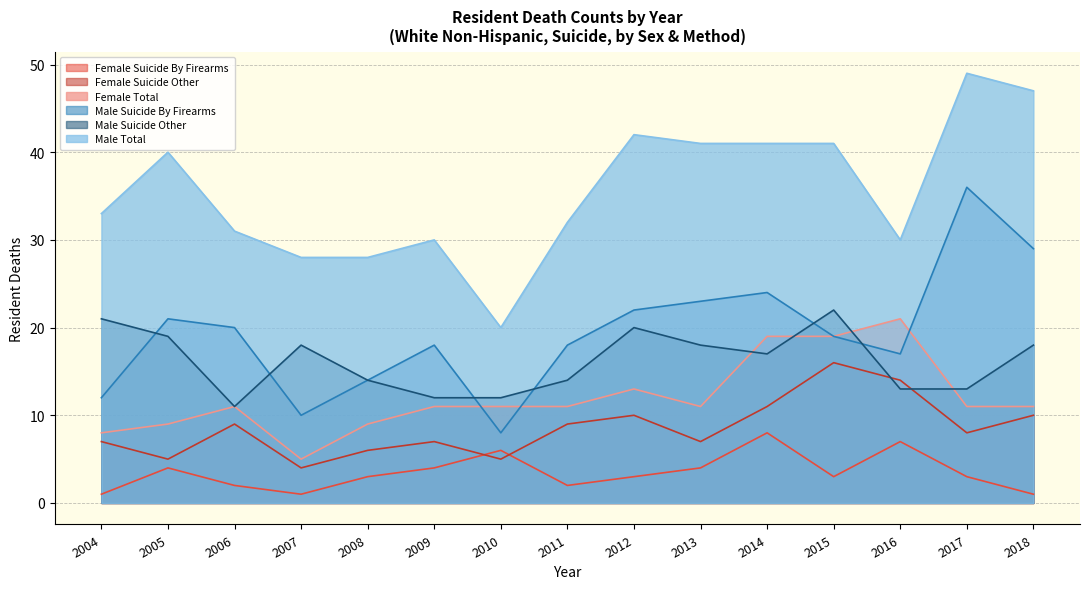

True or false: Female Suicide Other and Male Total cross at least once.

False